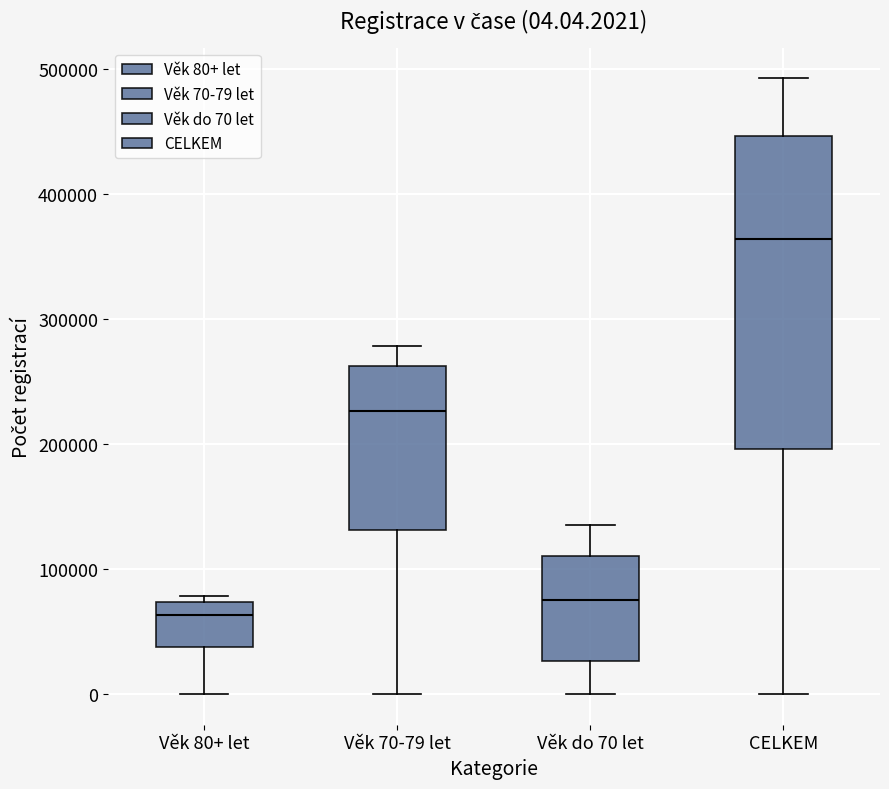

Which box is the tallest, from its lower edge to its upper edge?

CELKEM